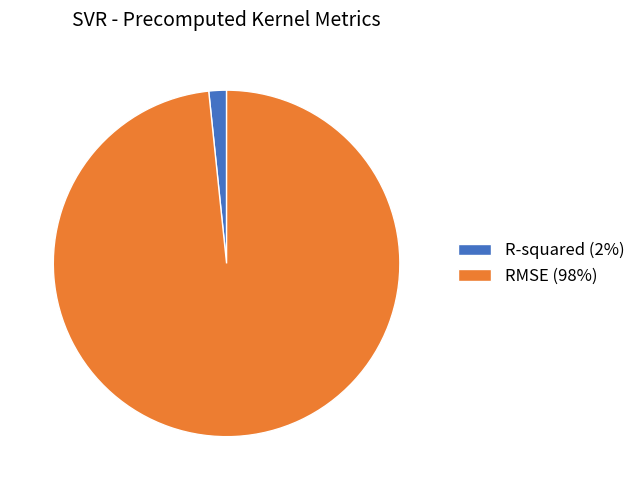

Is the sum of RMSE and R-squared greater than half?

Yes